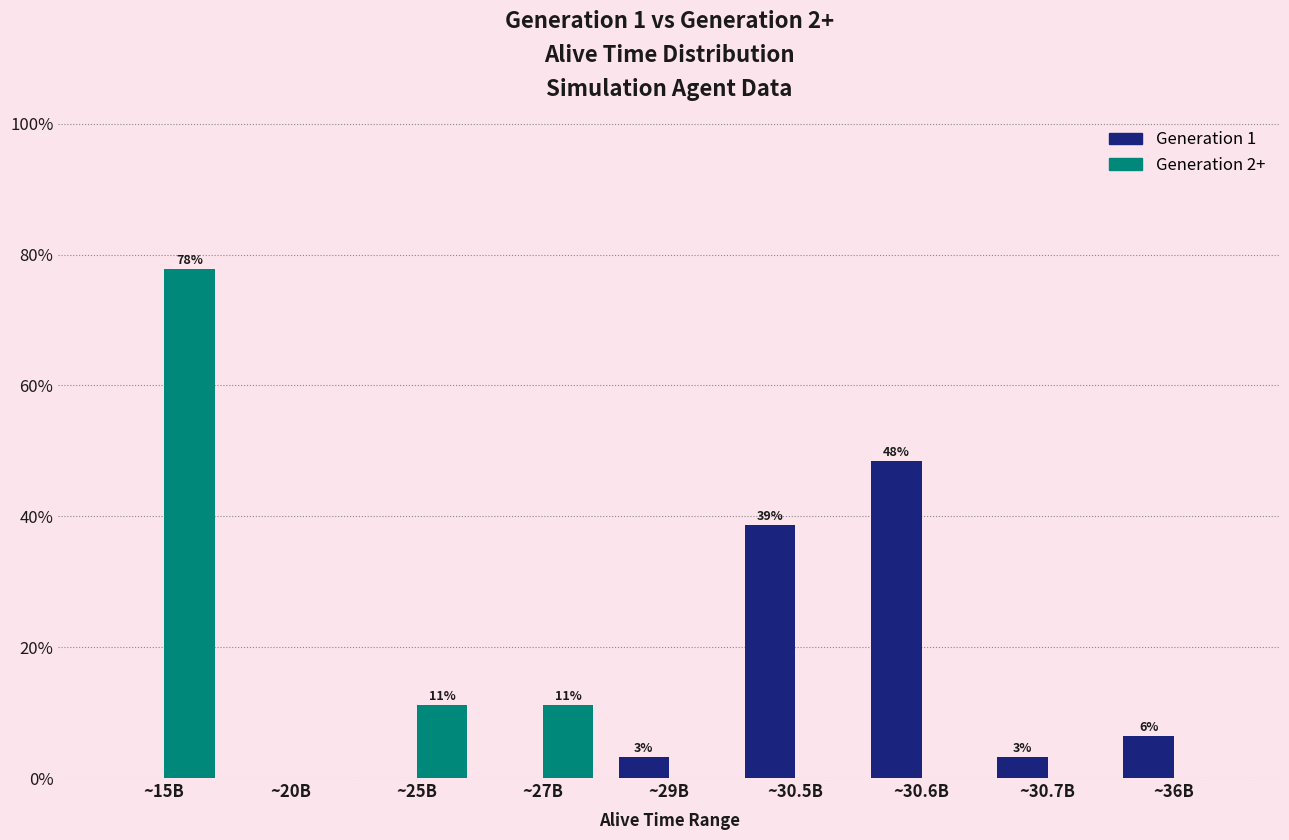

What is the sum of all Generation 2+ values?

100.0